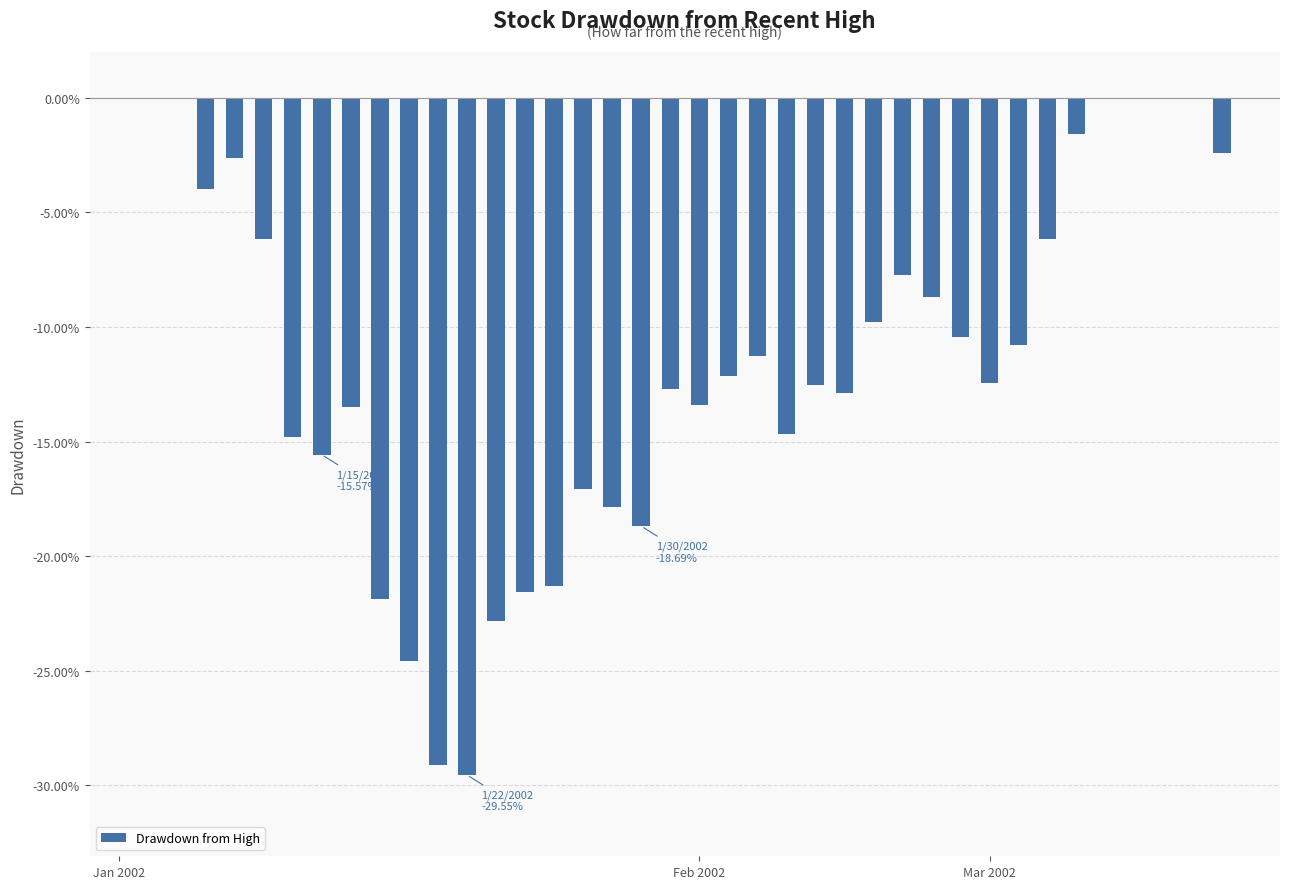

Are the bars horizontal?

No